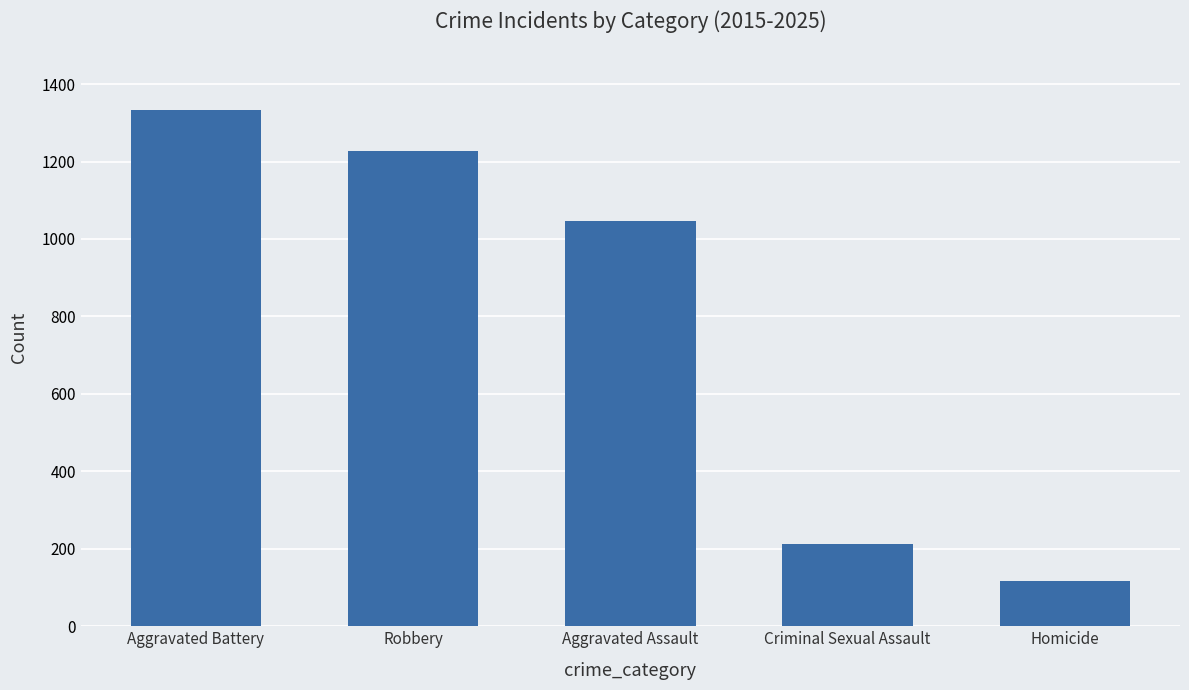

What is the change in value from Criminal Sexual Assault to Homicide?

-96